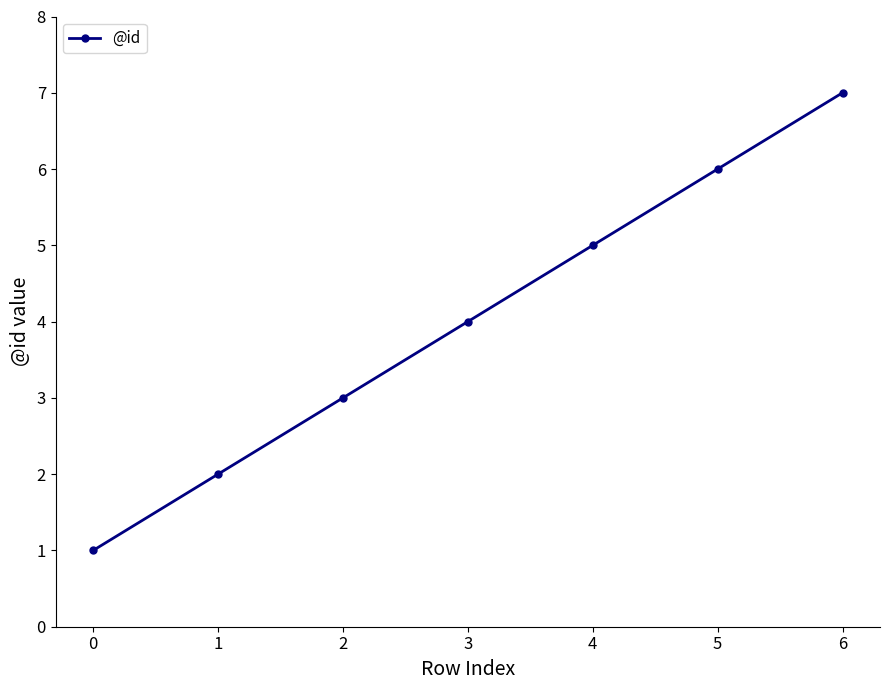

Approximately how many times larger is the value at 5 compared to 0?

6.0